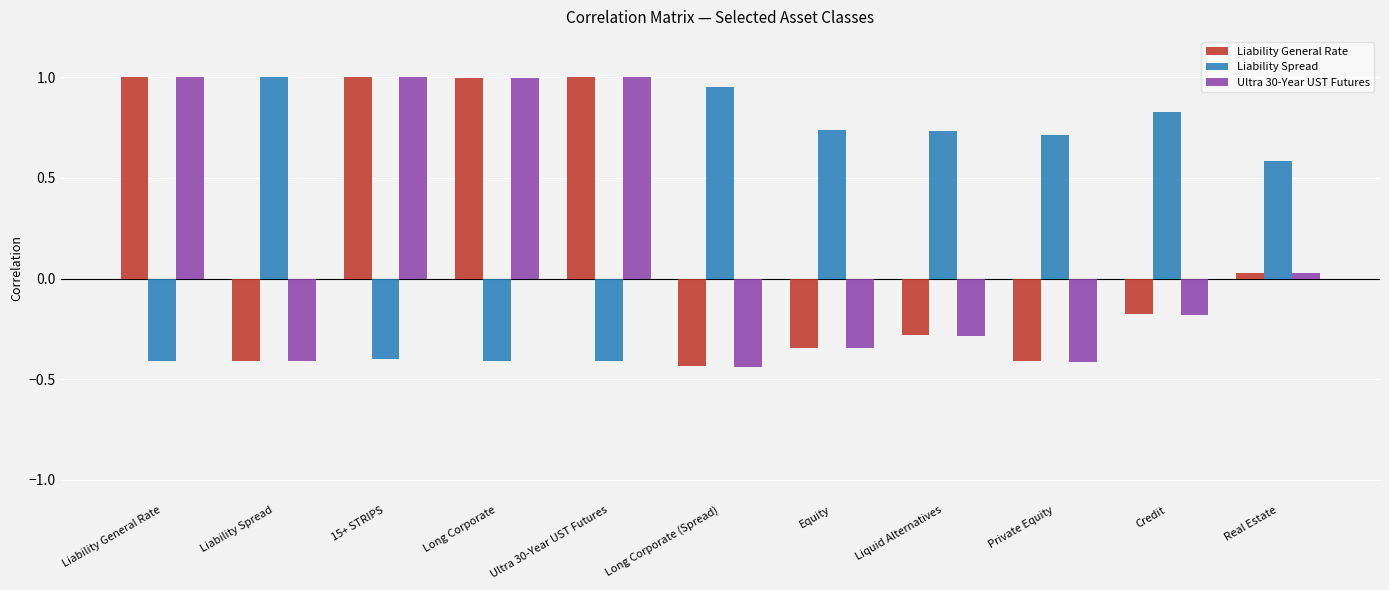

Is it true that Liability Spread equals 1.0 at Liability Spread?

True